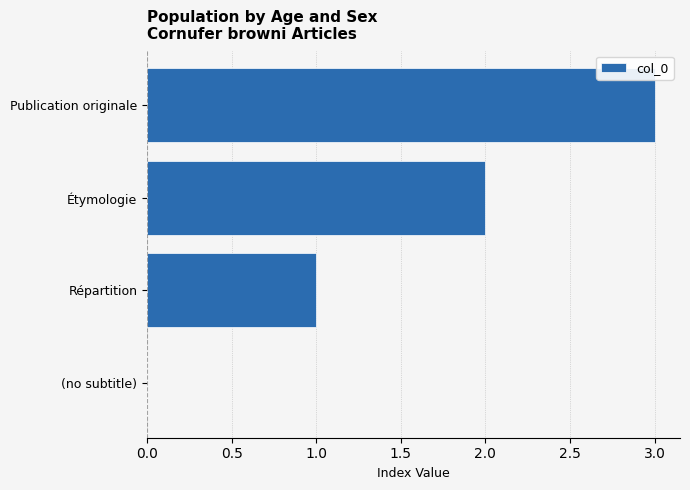

How many categories are shown in the chart?

4